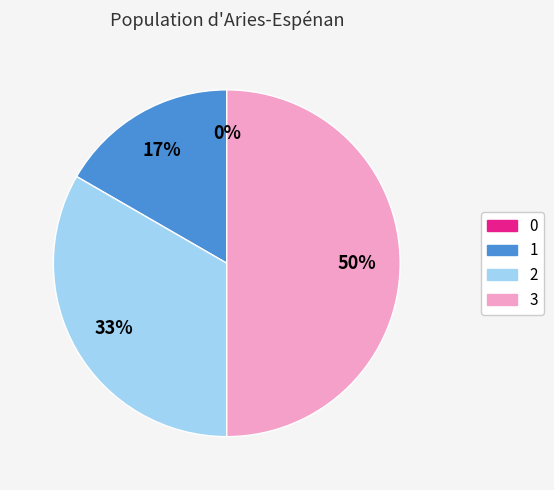

To the nearest percent, what percentage of the pie is 3?

50%